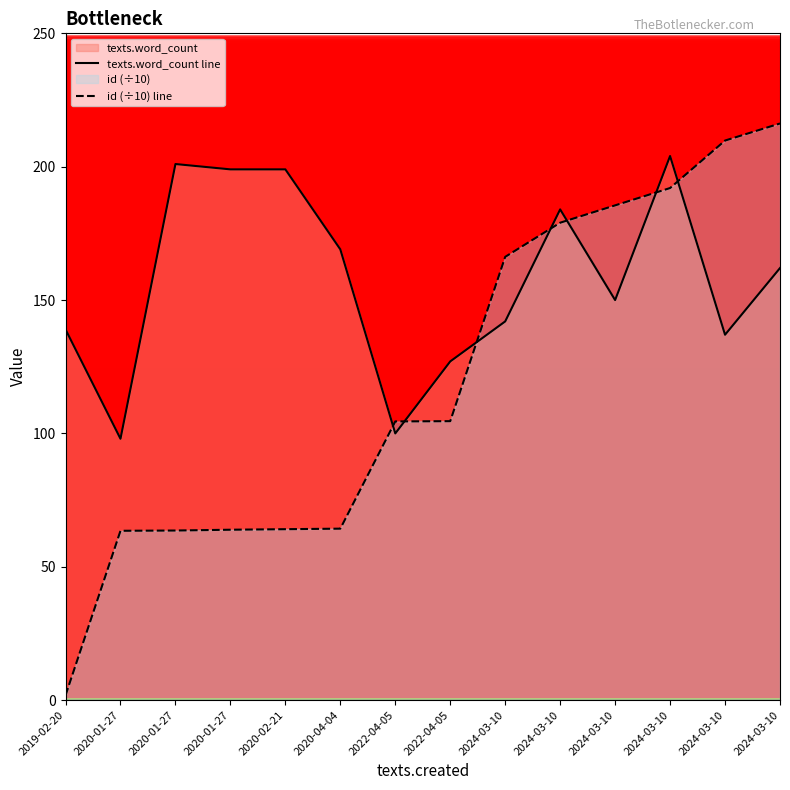

True or false: id (÷10) line has more than 0 points higher than both neighbors.

False